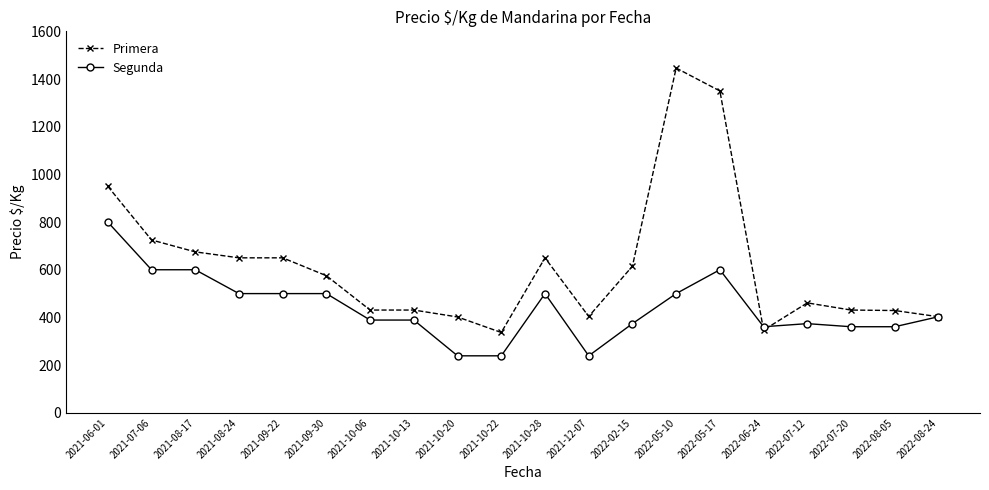

Which series has the largest total across all categories?

Primera